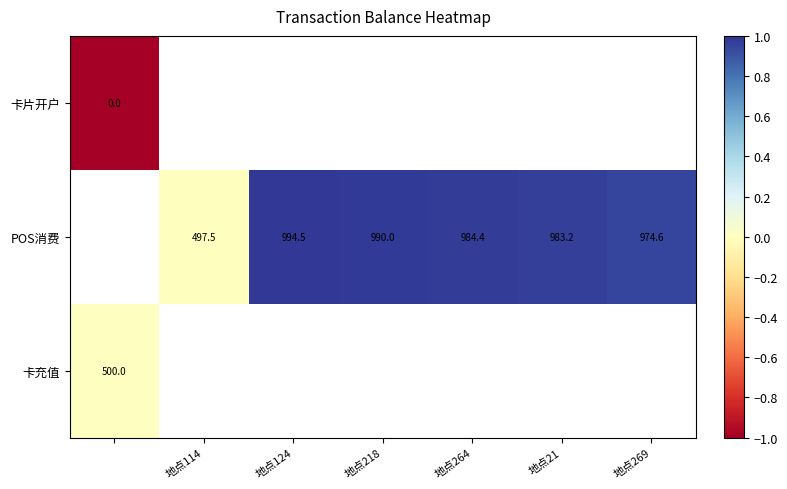

The value of POS消费 at 地点114 is 215.7. True or false?

False